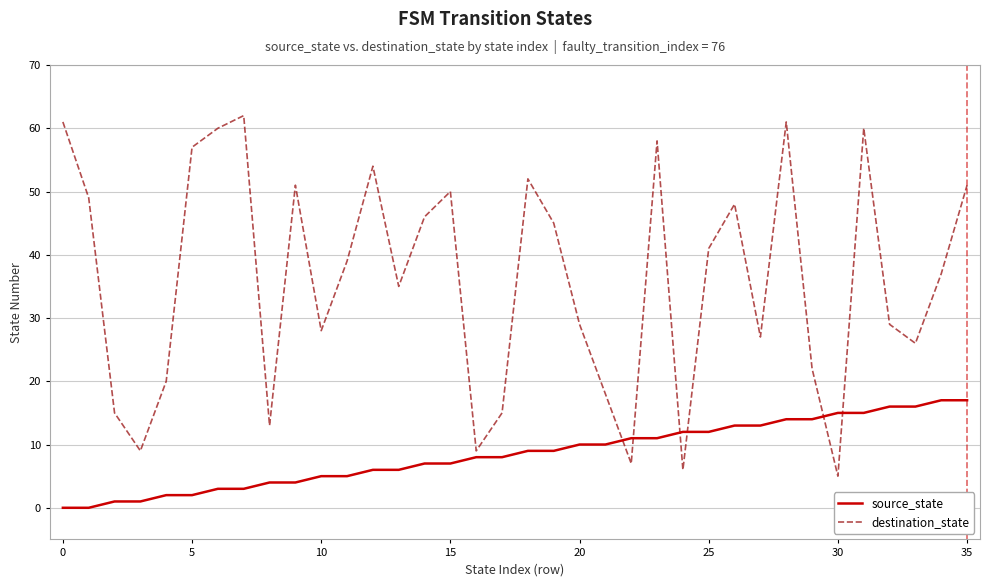

What is the greatest value displayed?

62